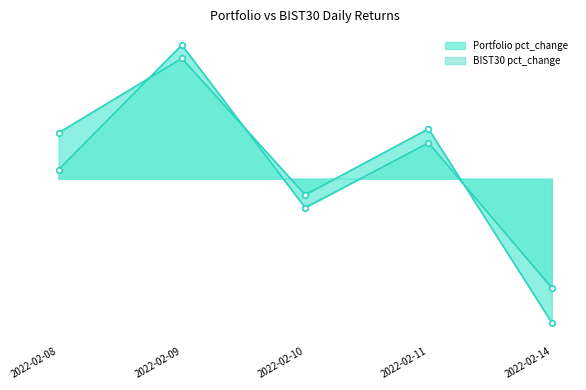

At which category does Portfolio pct_change reach its first local peak?

2022-02-09